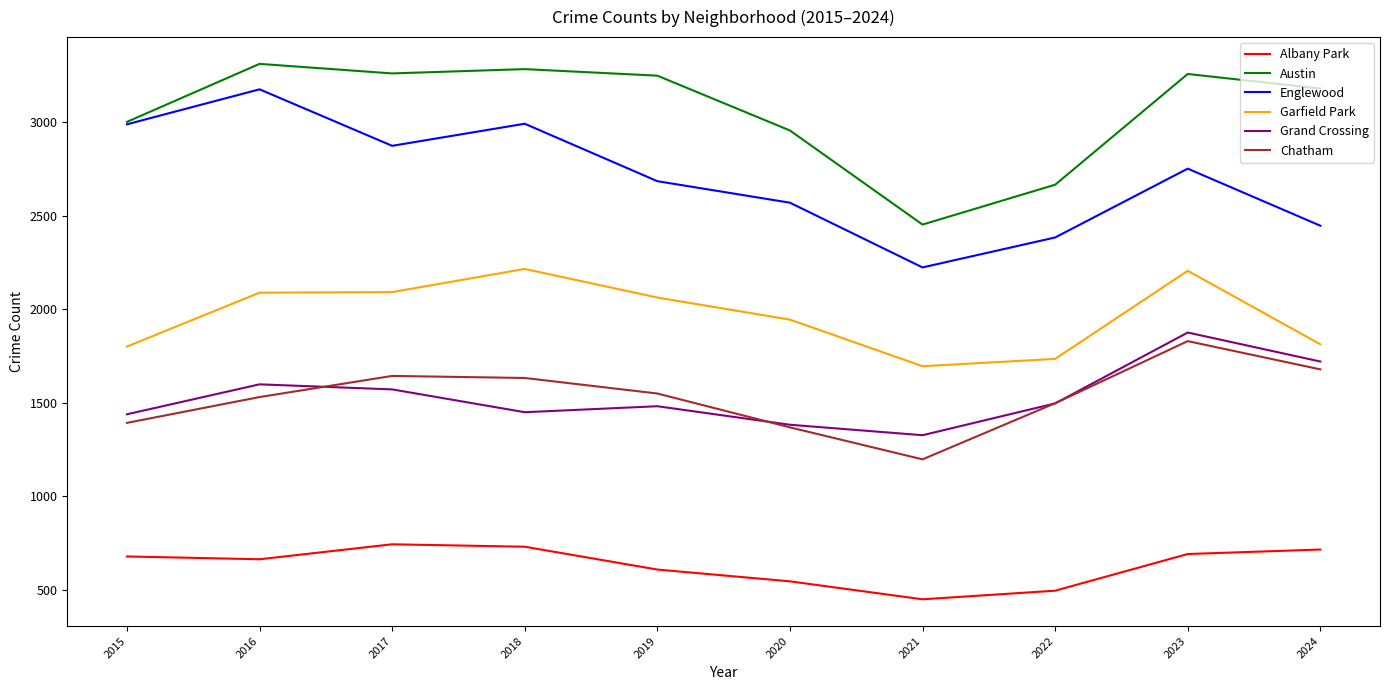

What is the sum of the Austin values at 2019 and 2022?

5913